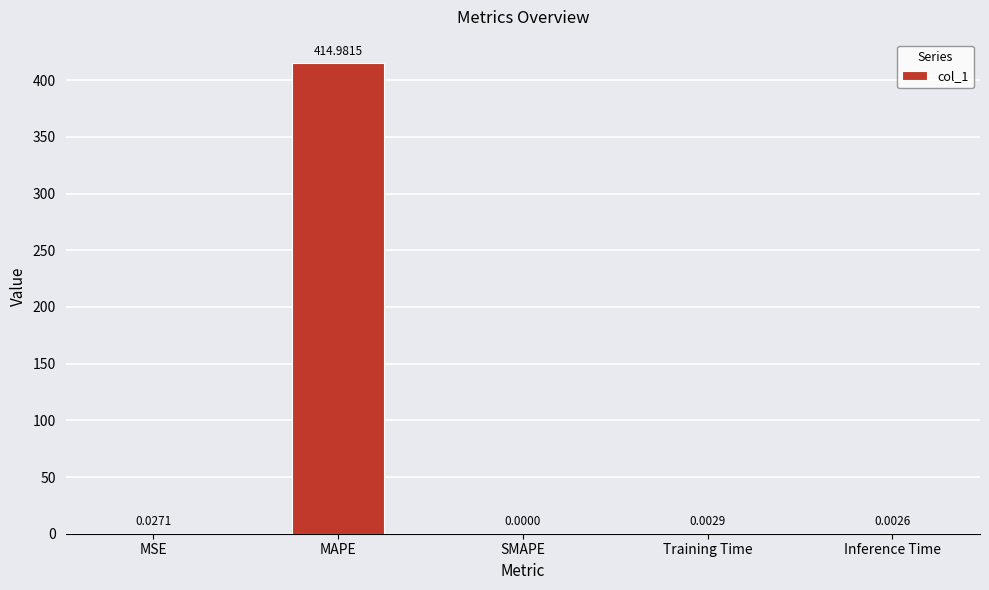

Between SMAPE and MSE, which is larger?

MSE